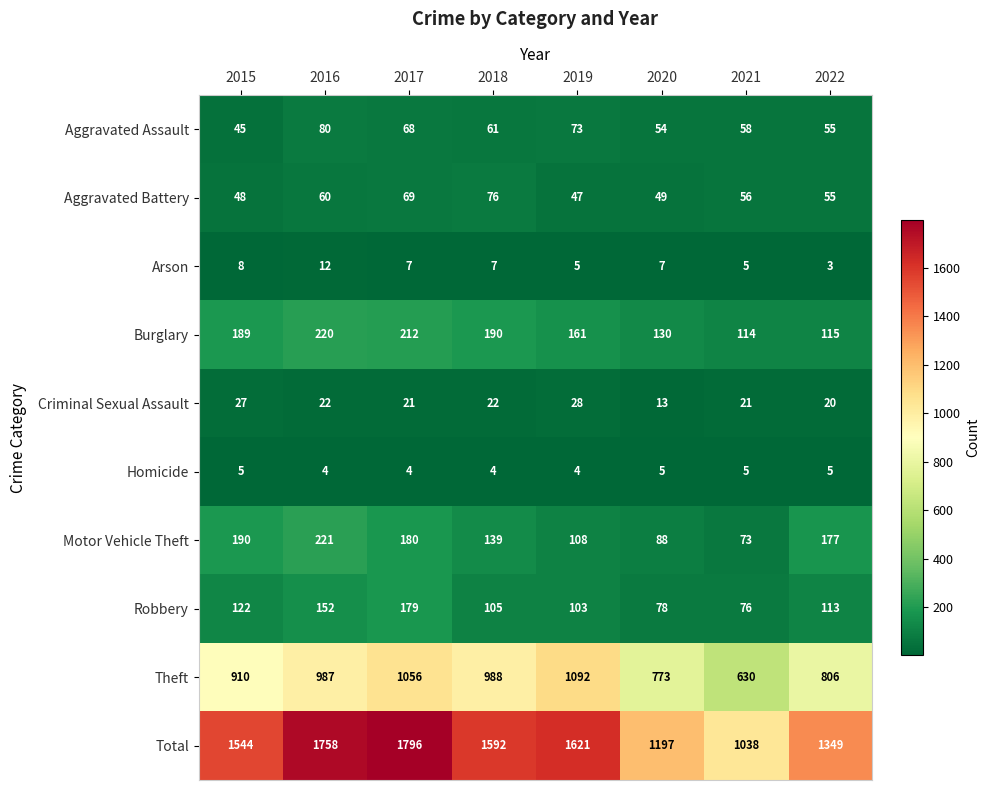

At which category is the sum across all series the highest?

2017